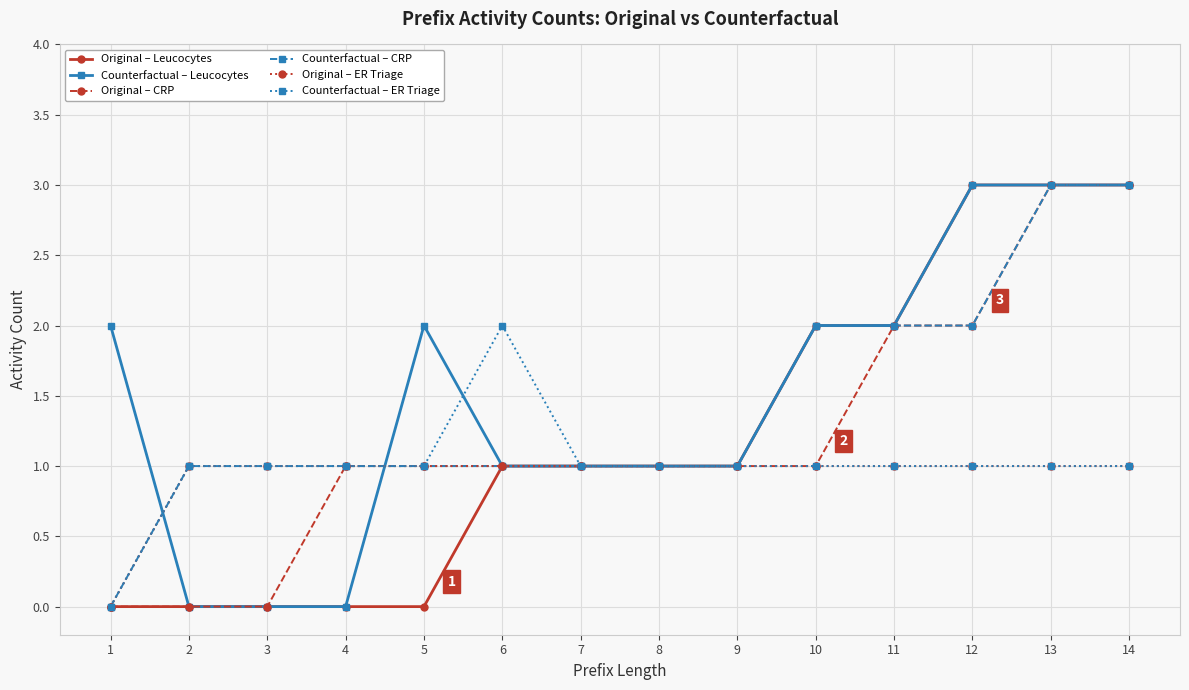

How many data points does each series have?

14